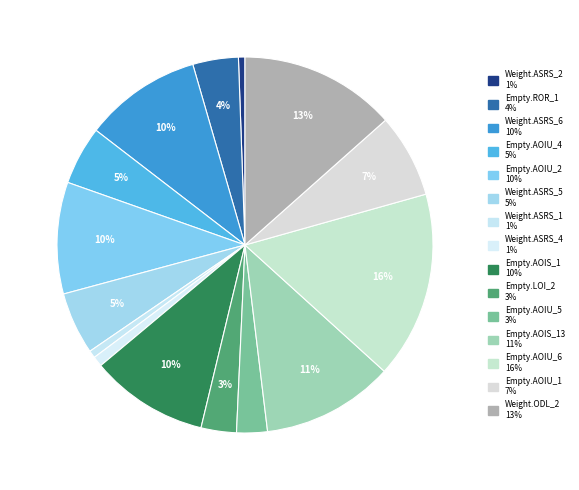

Is there a majority slice in this chart?

No